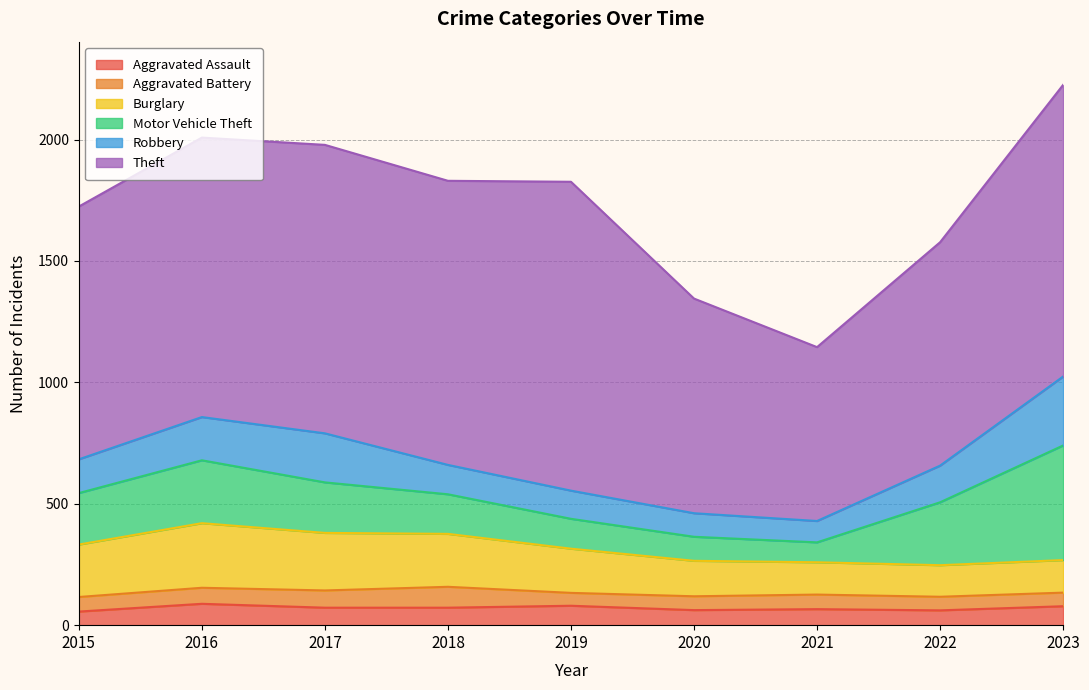

True or false: Theft and Aggravated Battery intersect in this chart.

False